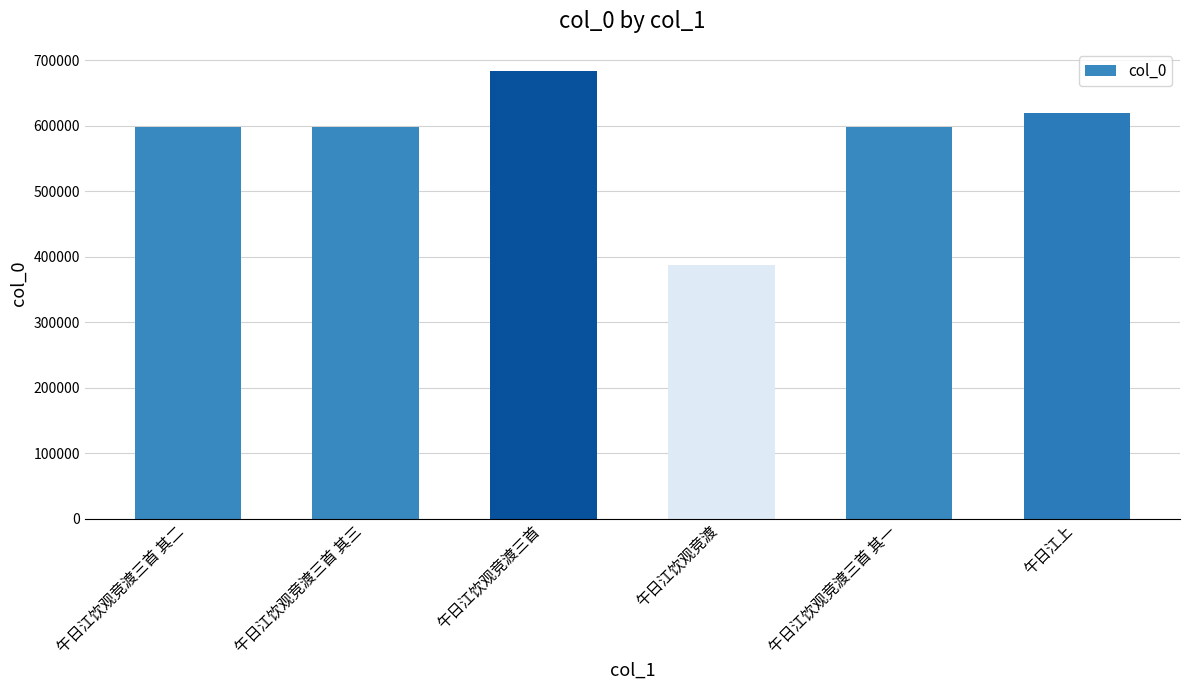

What is the average value?

581063